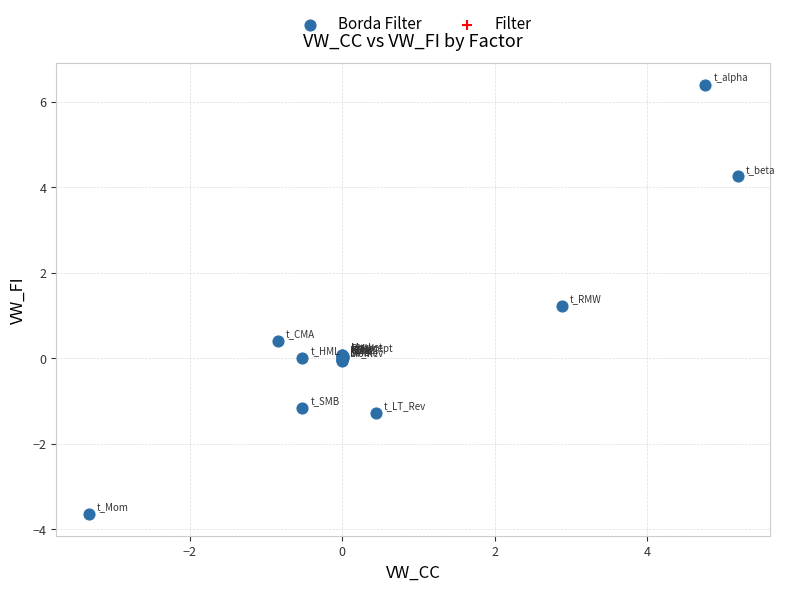

What Y value in the scatter plot is closest to 1?

1.2